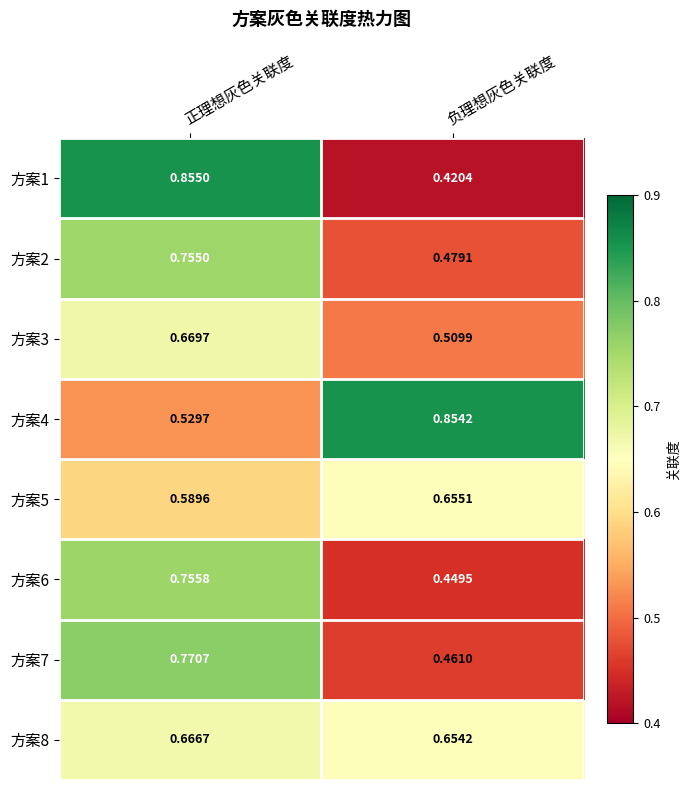

Is the value of 方案4 at 正理想灰色关联度 greater than the value of 方案2 at 负理想灰色关联度?

Yes